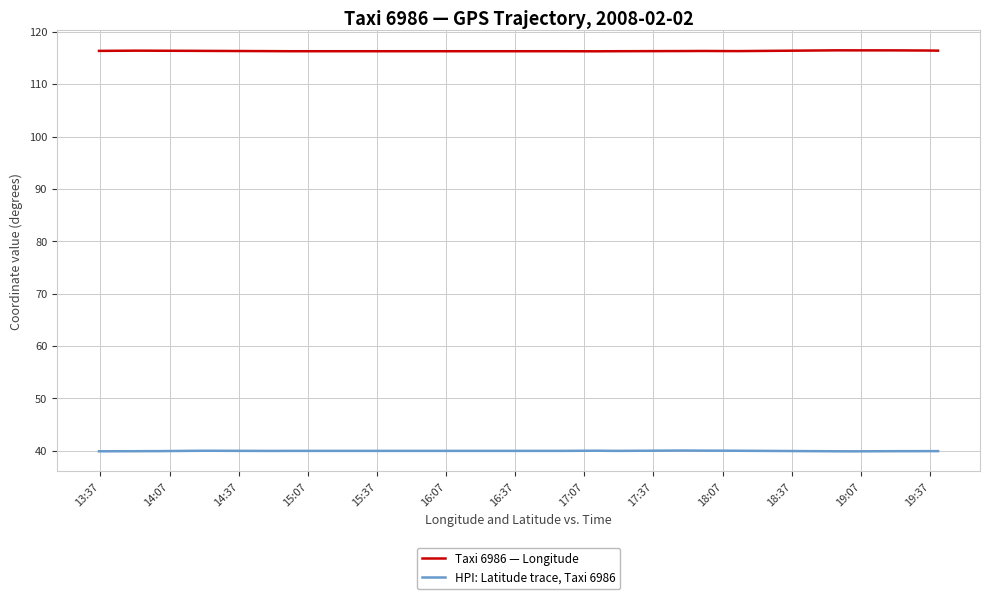

What is the sum of all Taxi 6986 — Longitude values?

3257.8